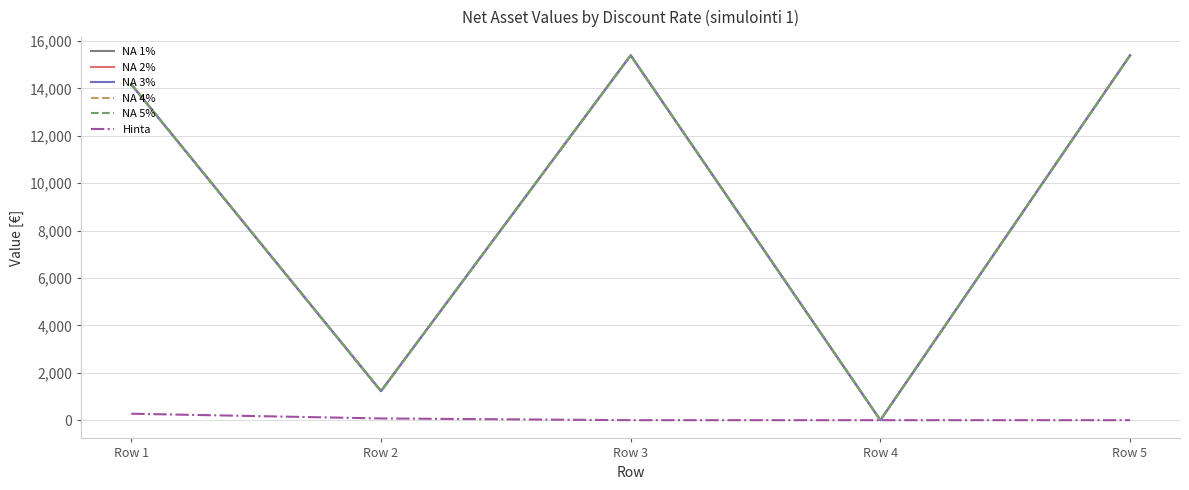

Does the chart display data point markers on the line(s)?

No